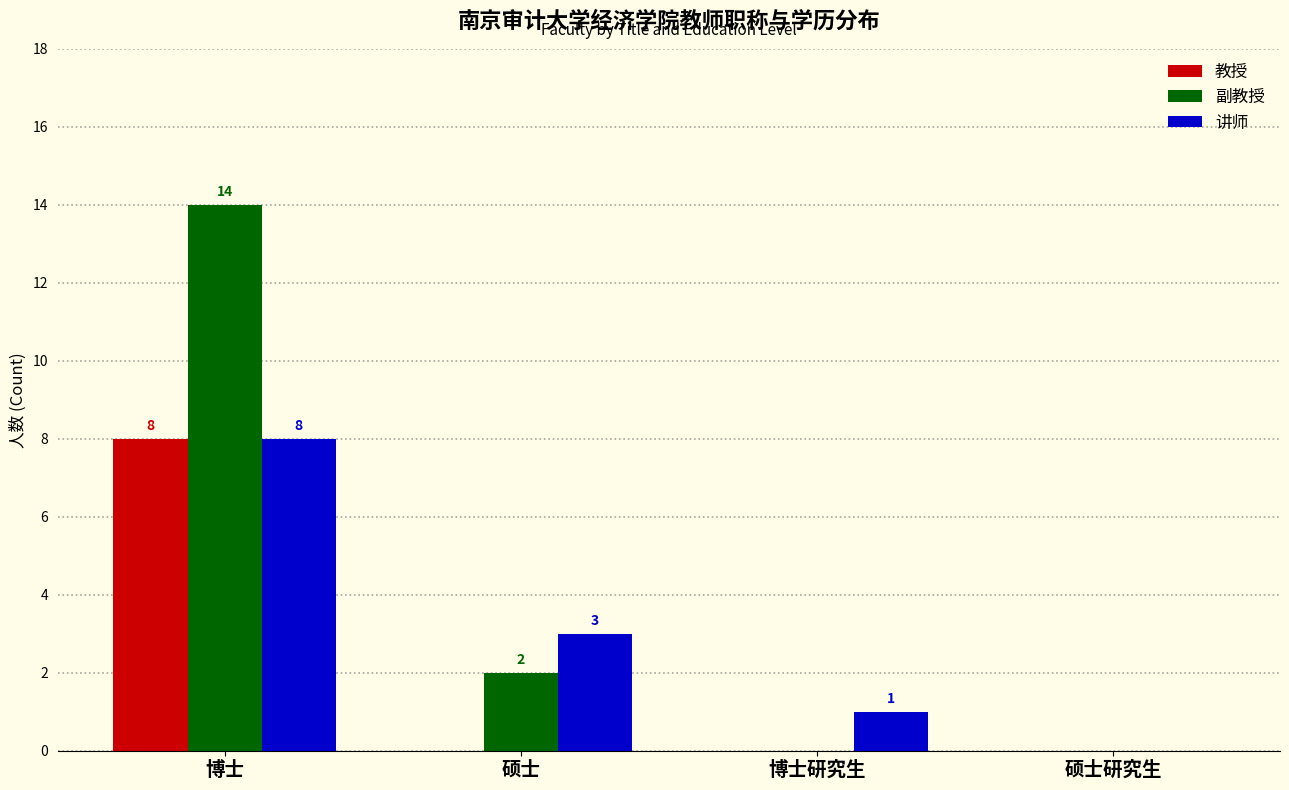

What is the spread (max minus min) of values at 博士研究生?

1